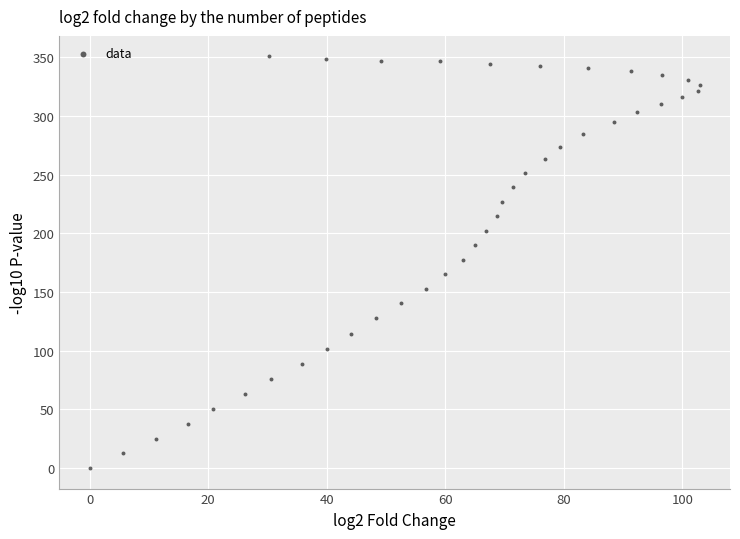

What is the range of X values (max minus min)?

102.9